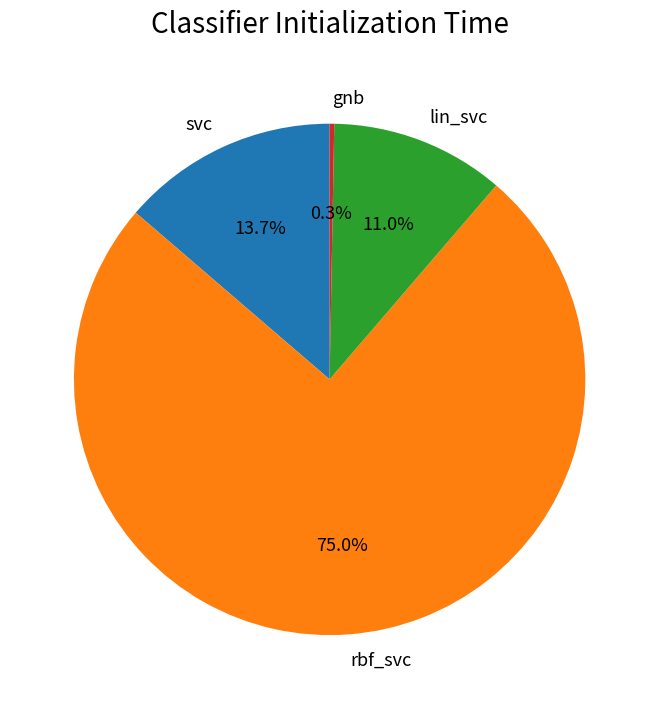

Count the number of slices in the pie.

4